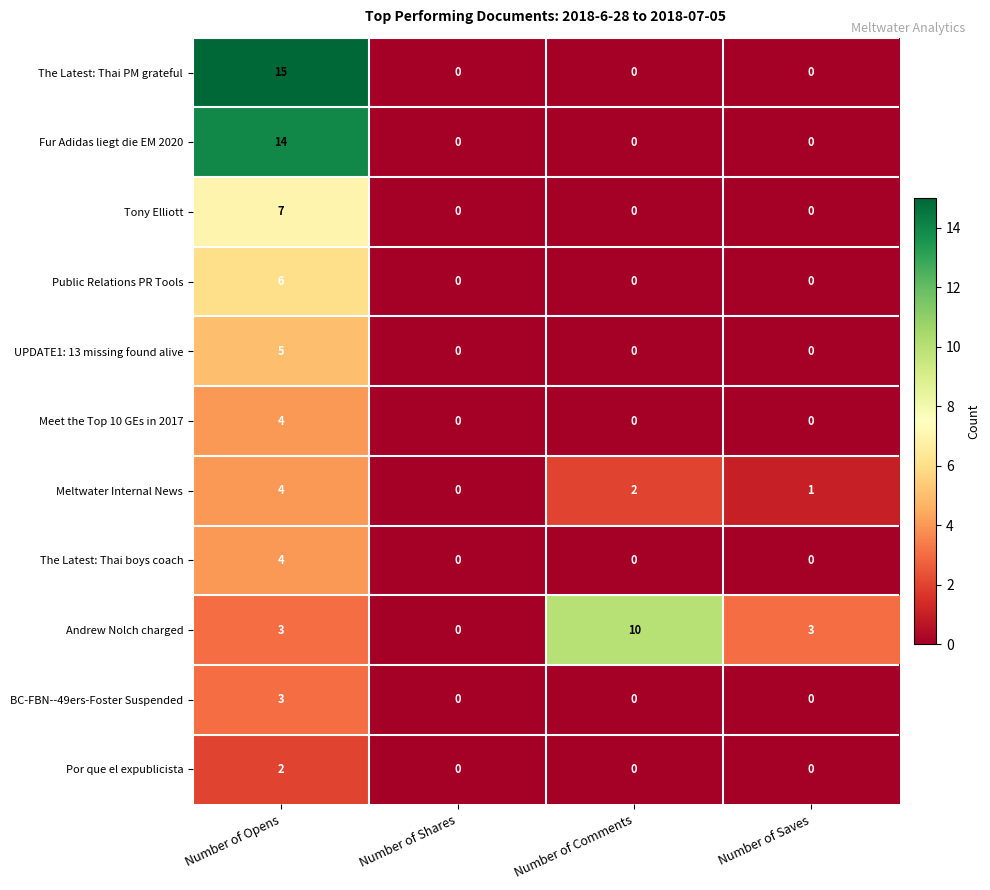

What is the maximum value shown in the chart?

15